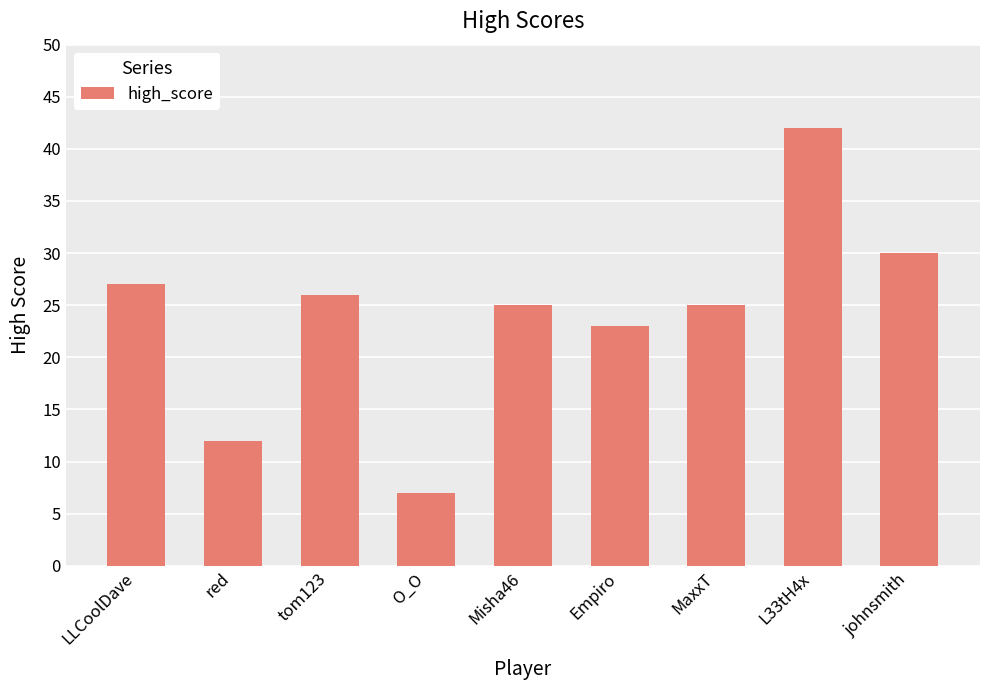

How many bars are there in total?

9